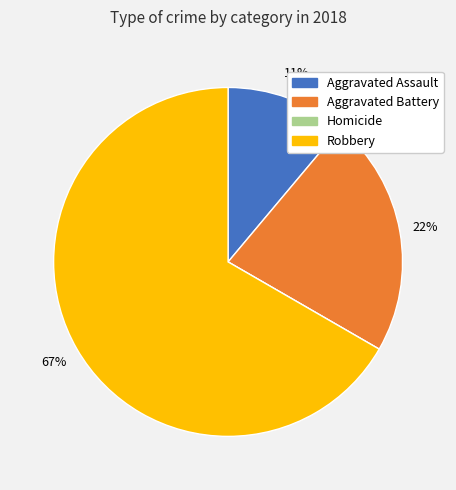

To the nearest percent, what is the average slice percentage?

25%